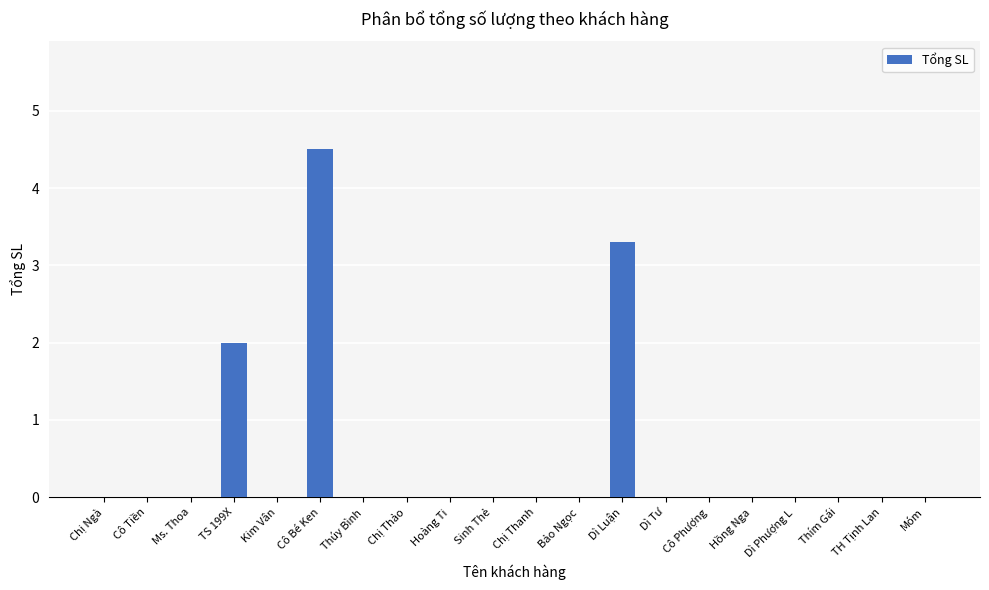

True or false: the data shows 0.0 at Ms. Thoa.

True